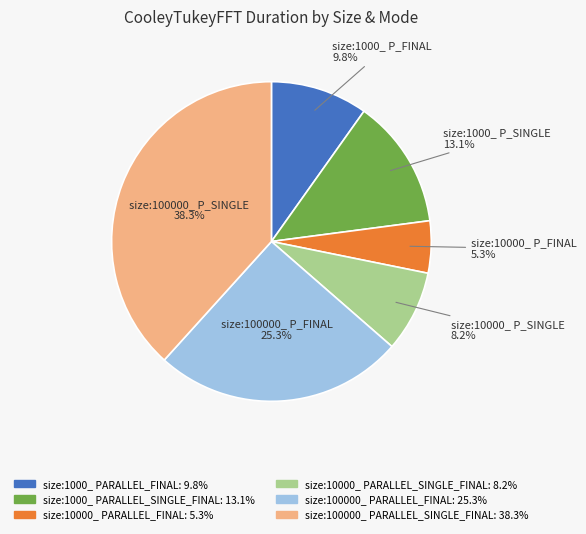

How many slices are in this pie chart?

6